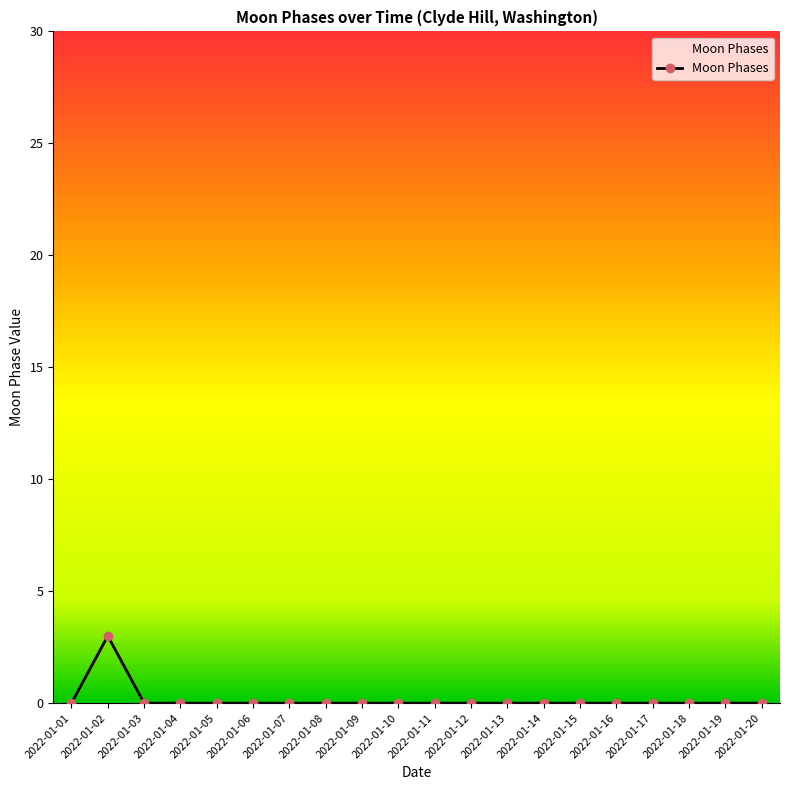

Count the number of data series in this chart.

1